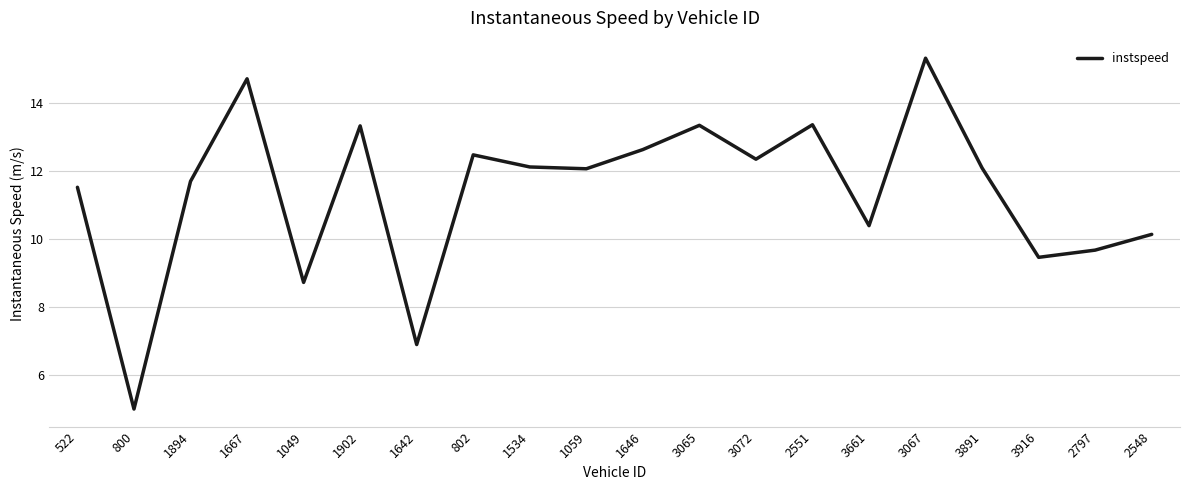

Where is the first local minimum?

800